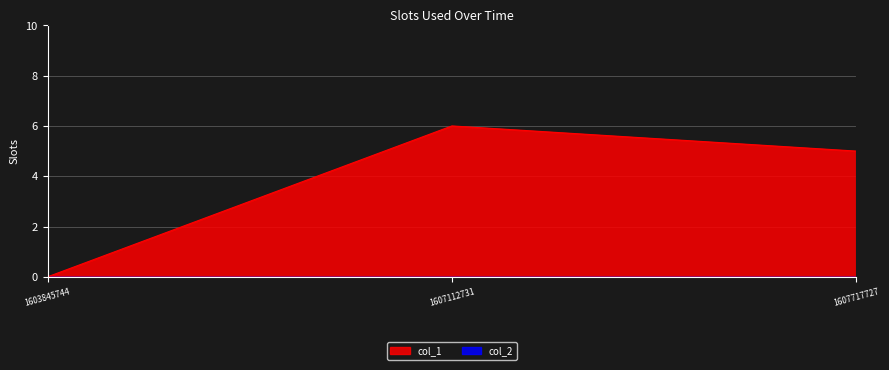

What is the value of the 2nd point from the left?

6